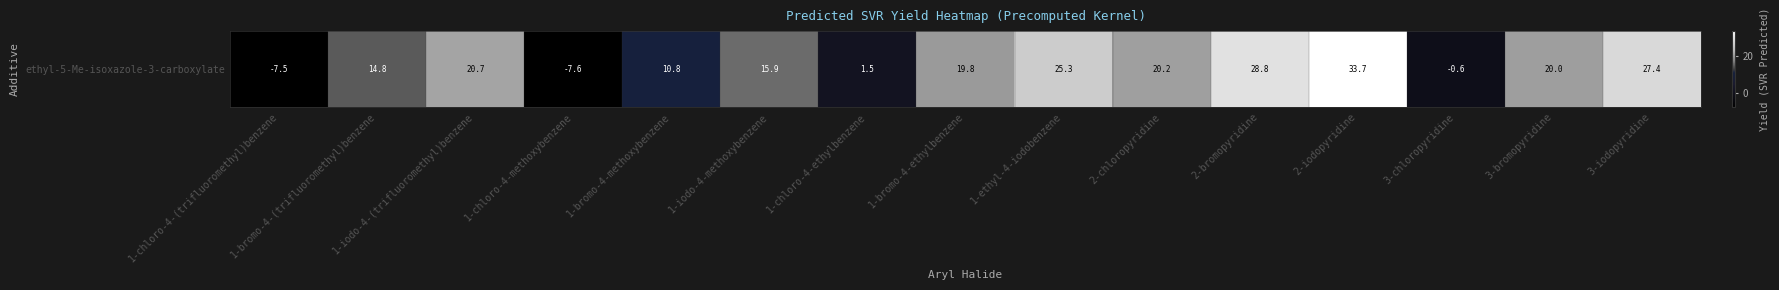

How many values are below 19?

7